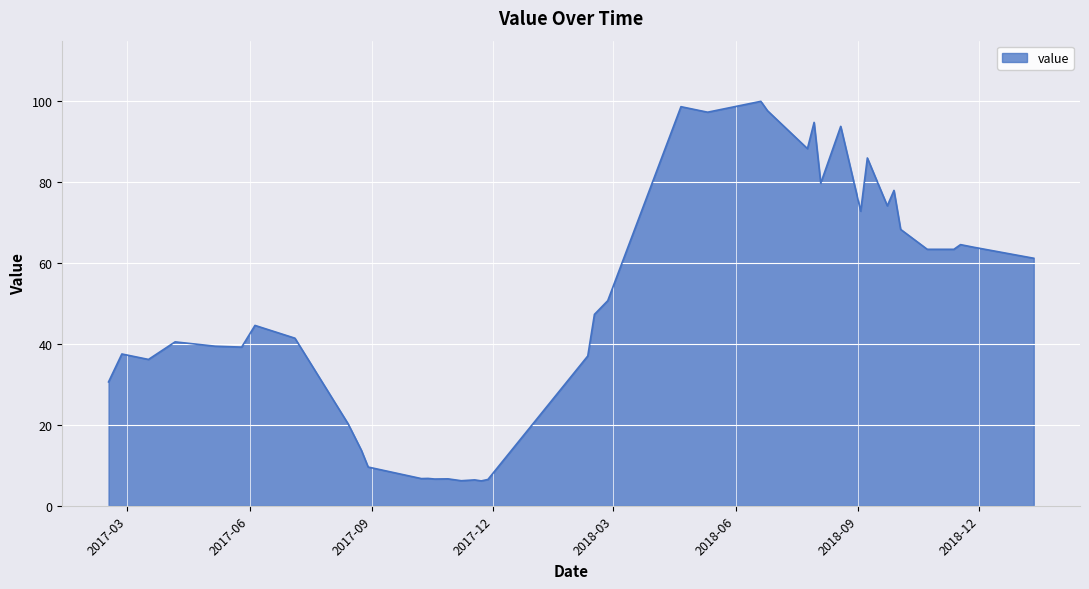

What is the maximum value shown in the chart?

100.0